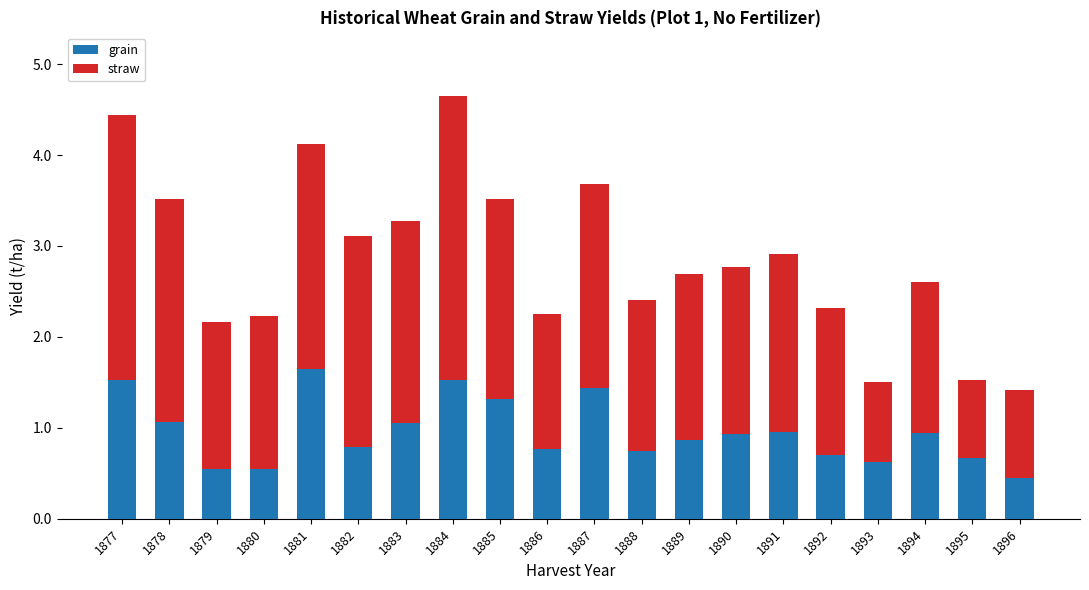

What are all the series names shown in the legend?

grain, straw